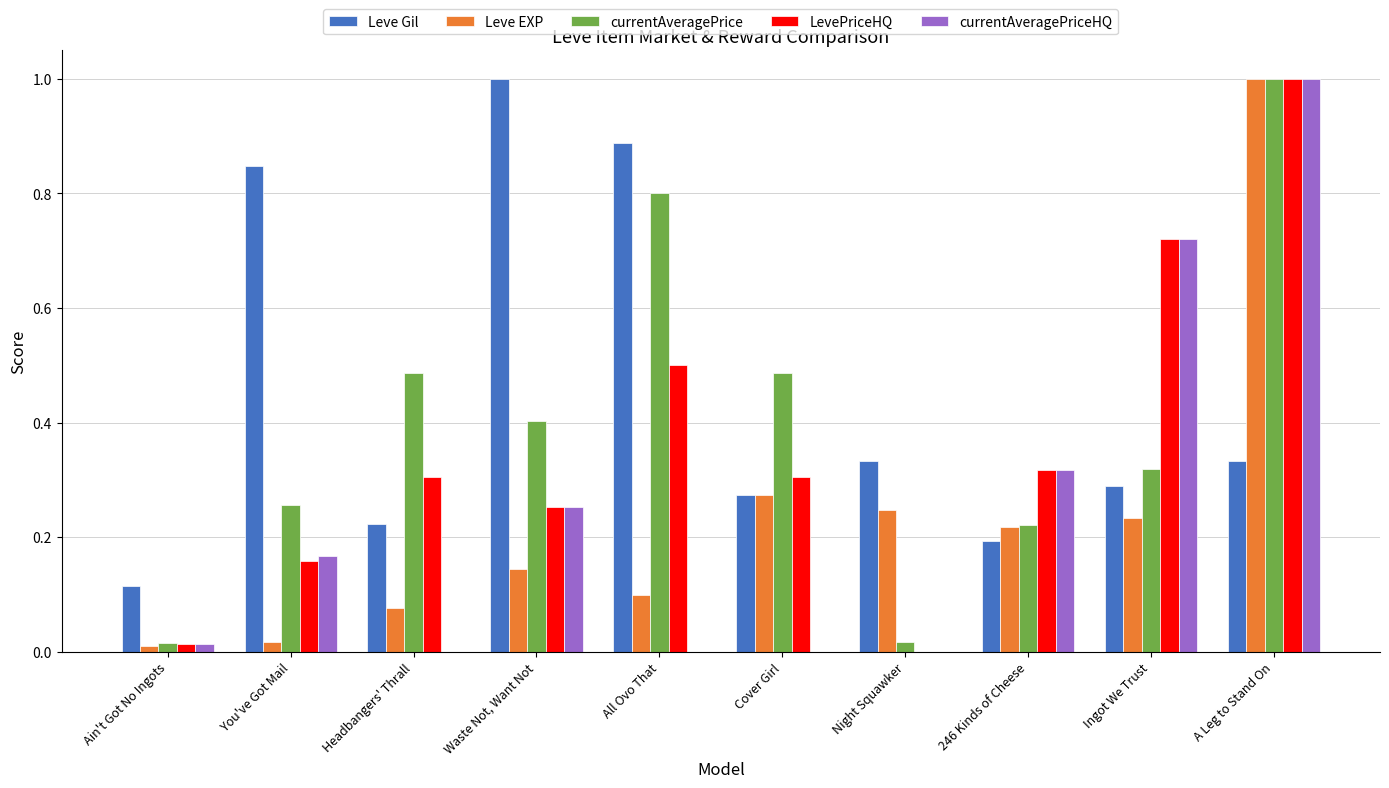

Is it true that Leve Gil equals 0.4 at Headbangers' Thrall?

False